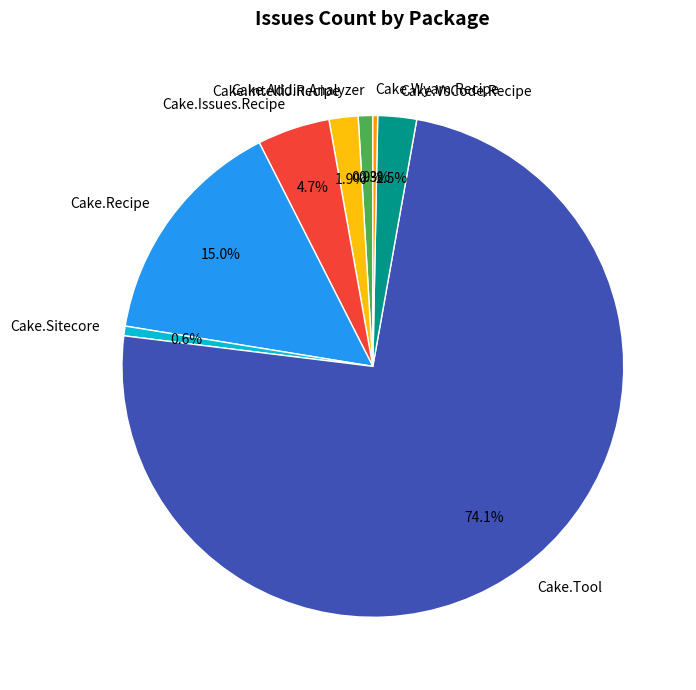

Does any single category account for the majority?

Yes